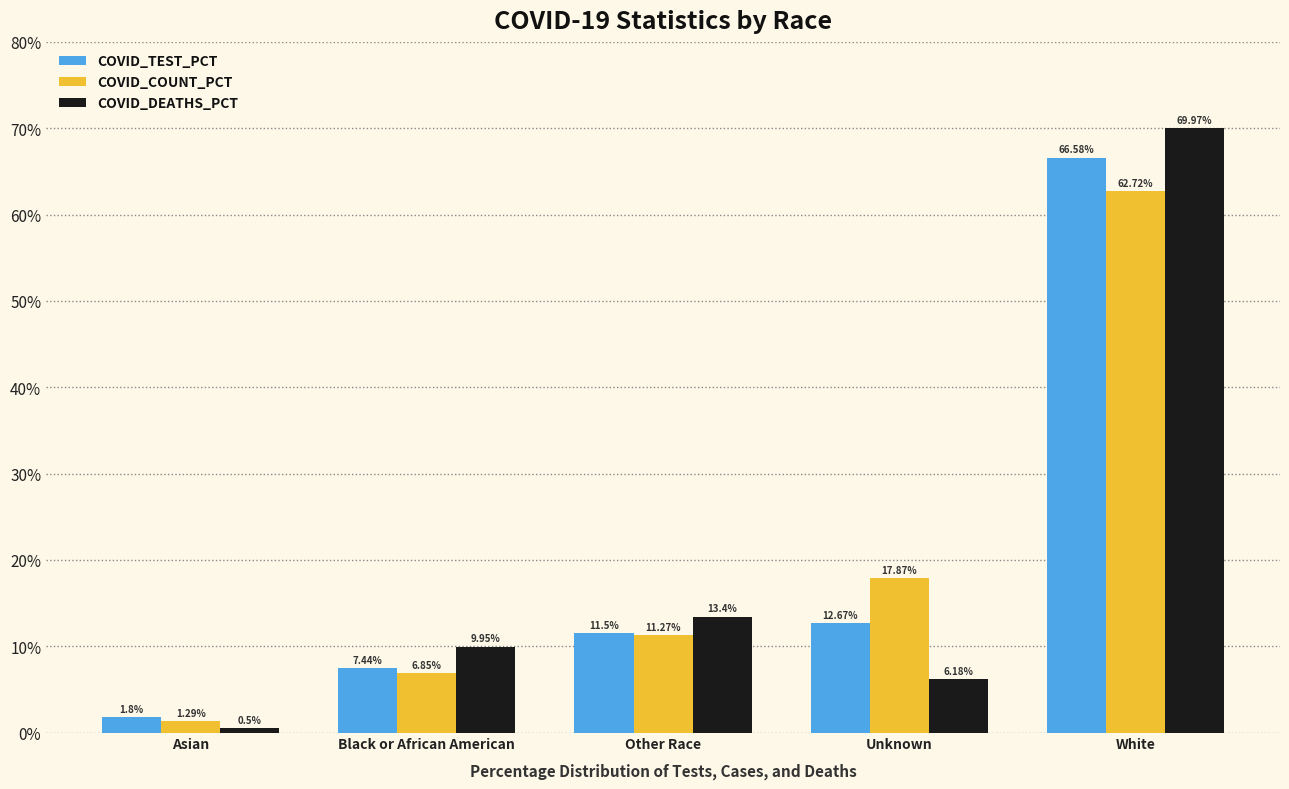

What are all the series names shown in the legend?

COVID_TEST_PCT, COVID_COUNT_PCT, COVID_DEATHS_PCT